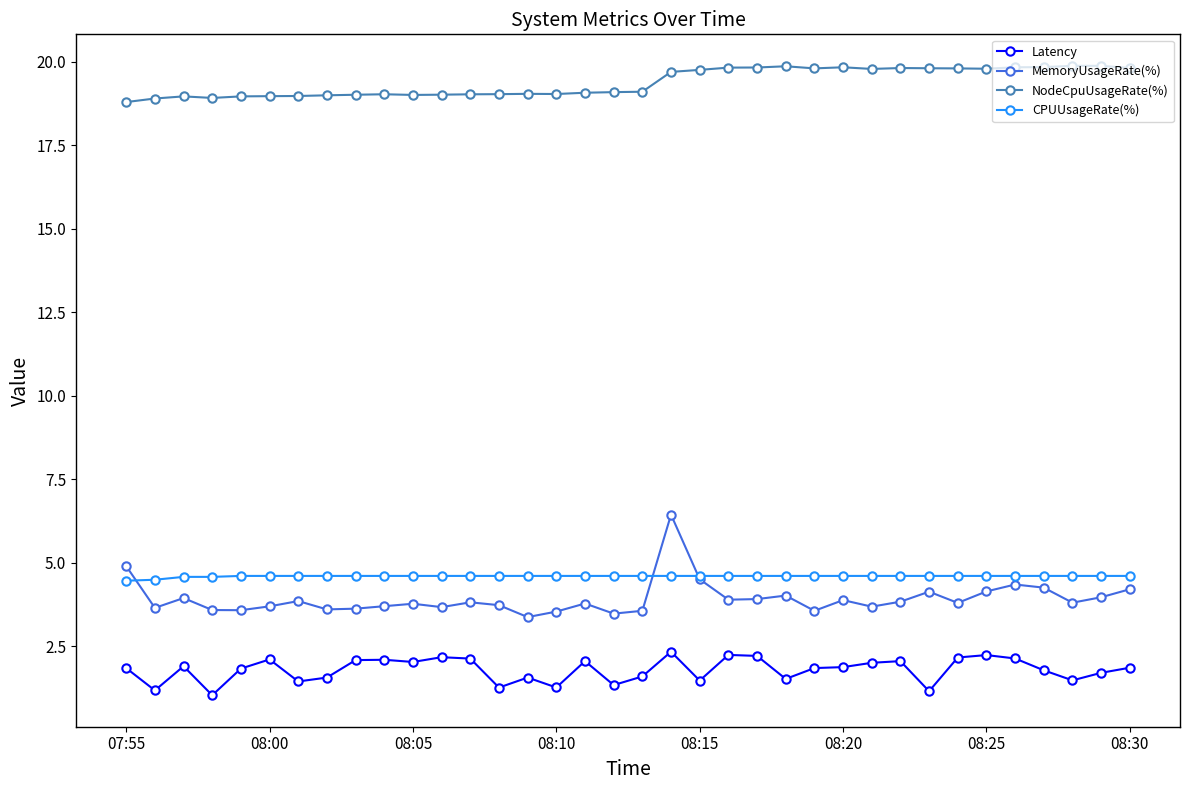

Which series has the largest range (max minus min)?

MemoryUsageRate(%)